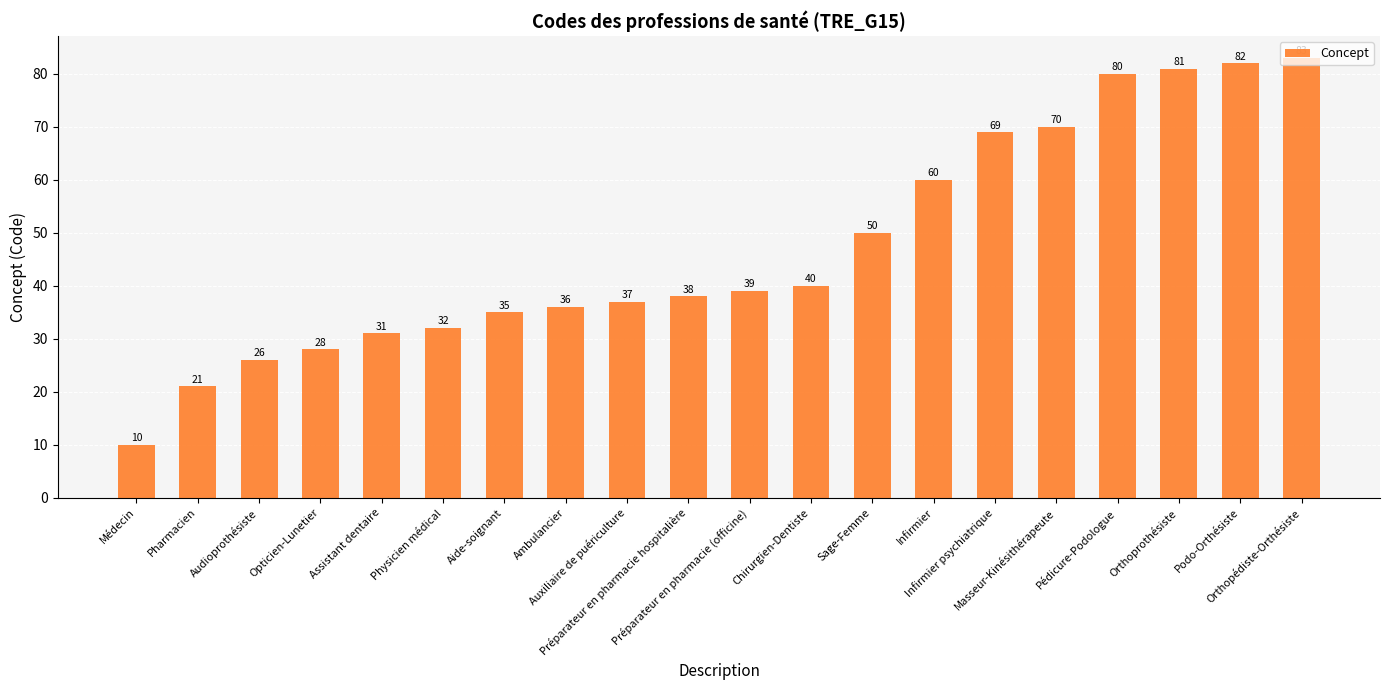

What is the minimum value shown in the chart?

10